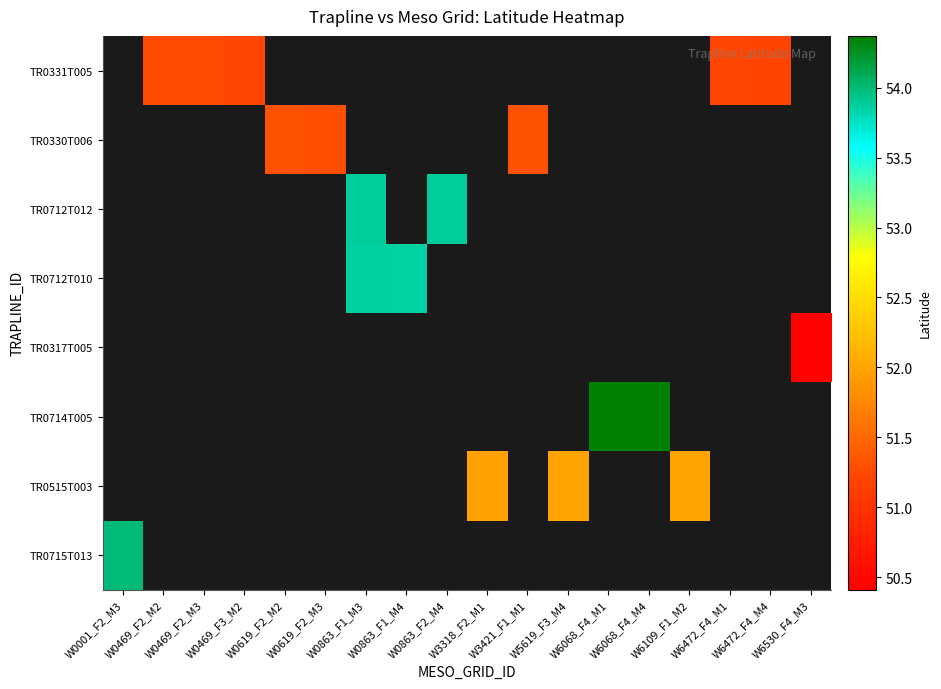

Which category has the lowest value in the TR0715T013 series?

W0001_F2_M3